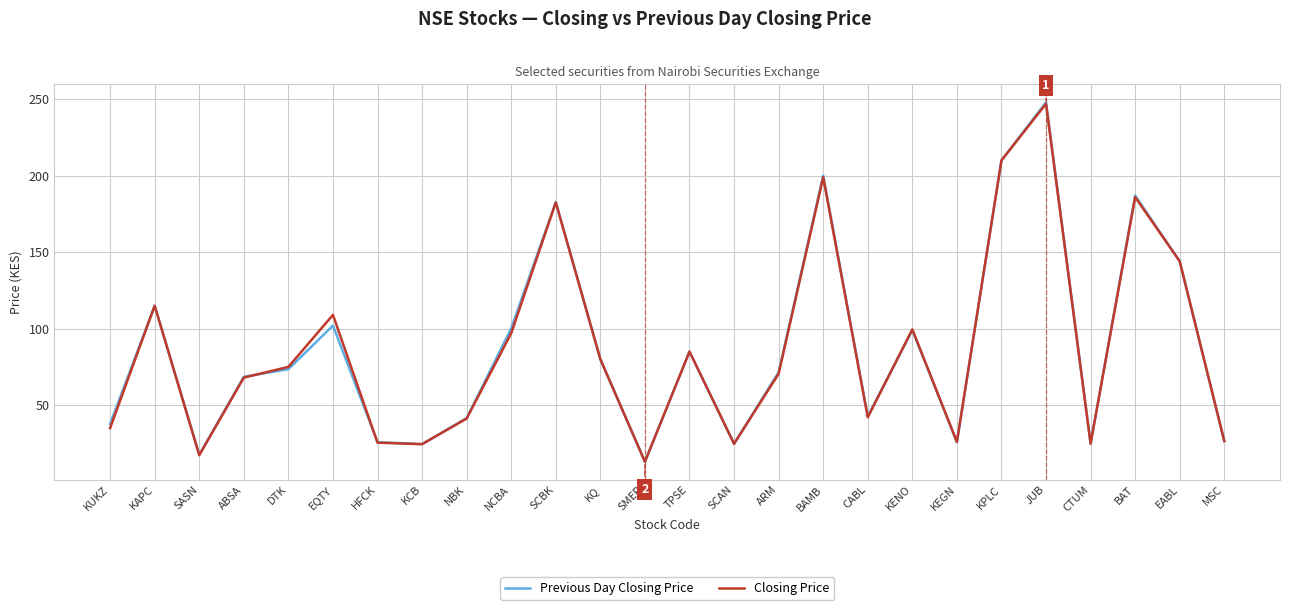

What position from the left is CTUM?

23